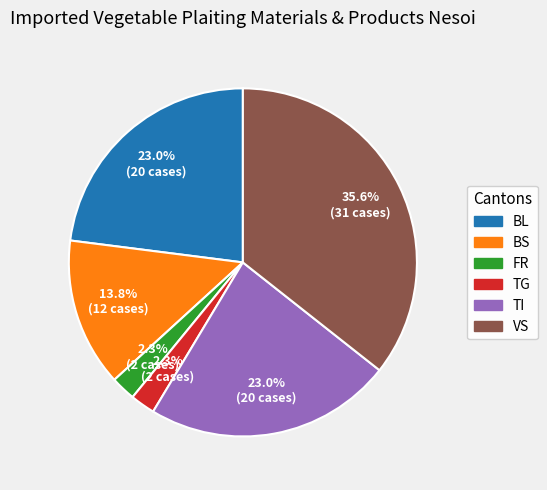

Is there a majority slice in this chart?

No